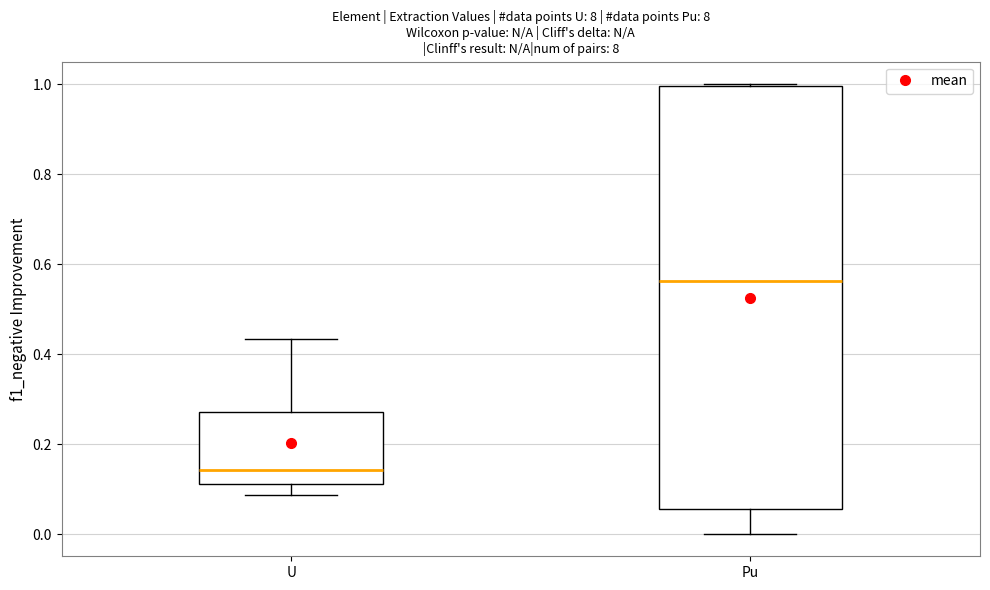

Which box is the tallest, from its lower edge to its upper edge?

Pu